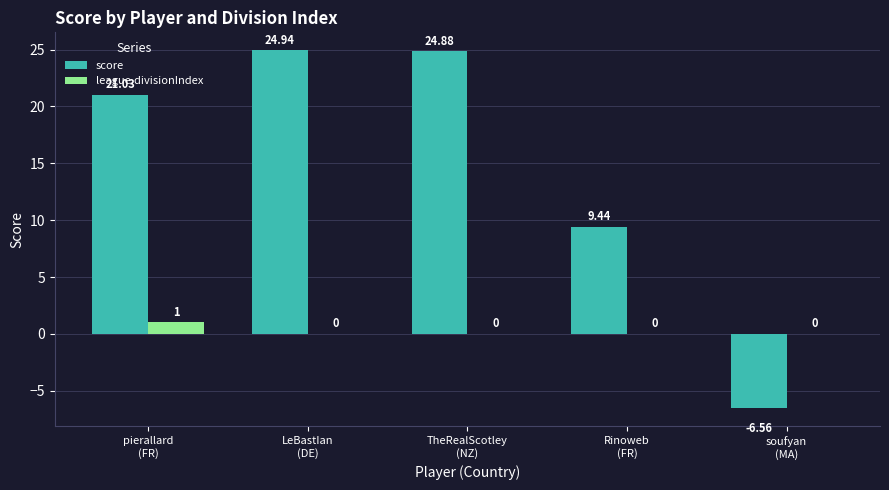

What are all the series names shown in the legend?

score, league.divisionIndex